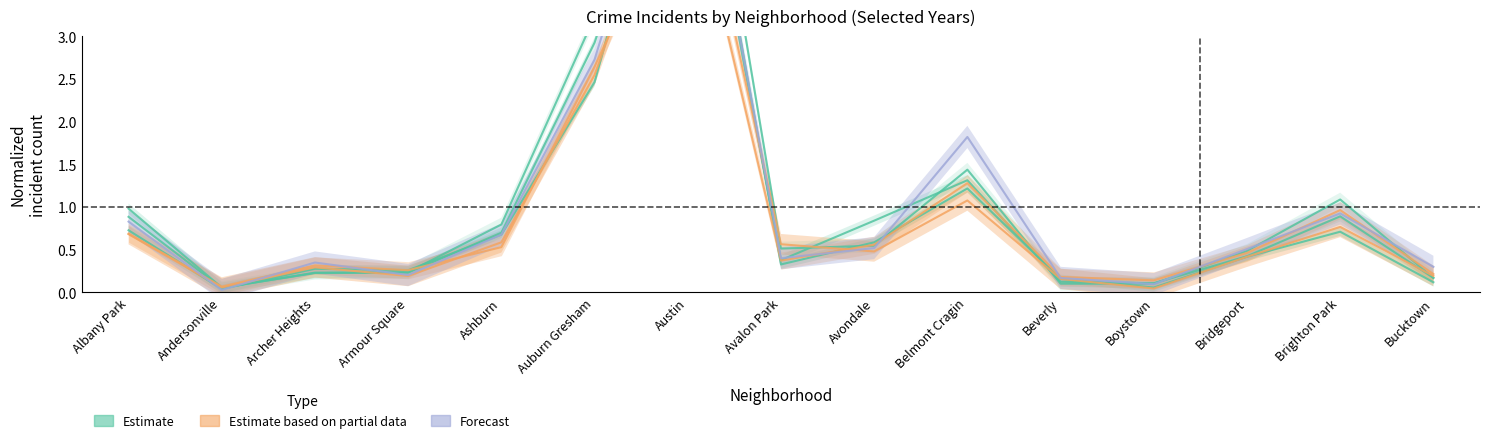

At which category is the sum across all series the highest?

Austin